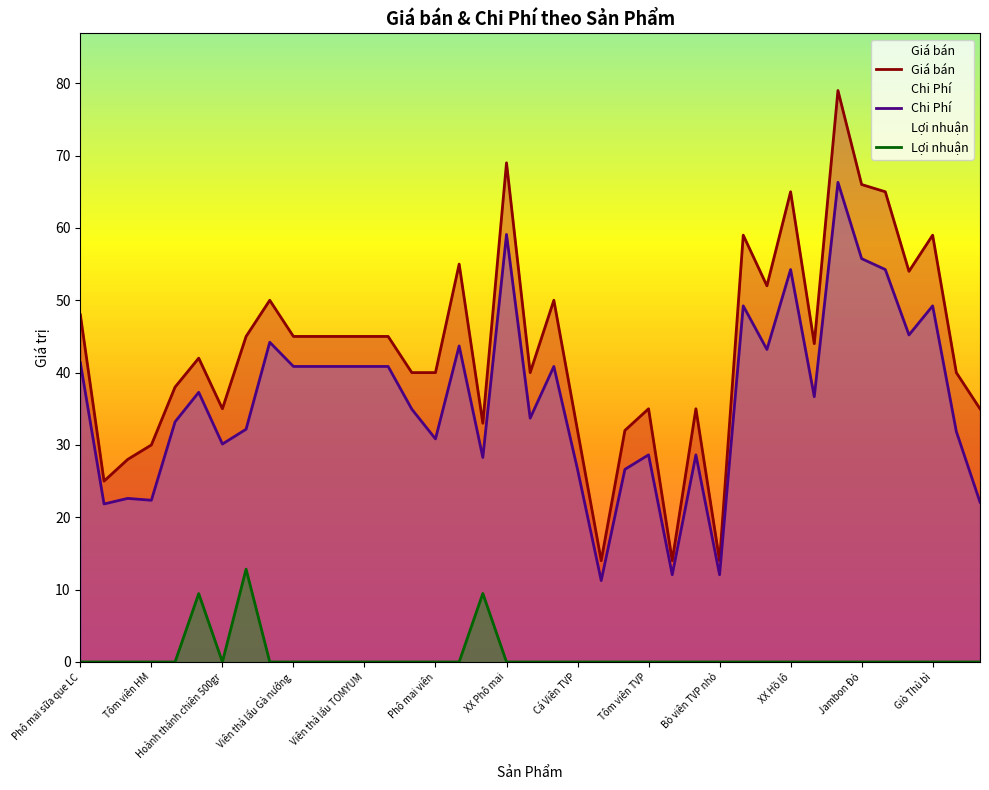

Is the value of Giá bán at 31 greater than the value of Lợi nhuận at 31?

Yes